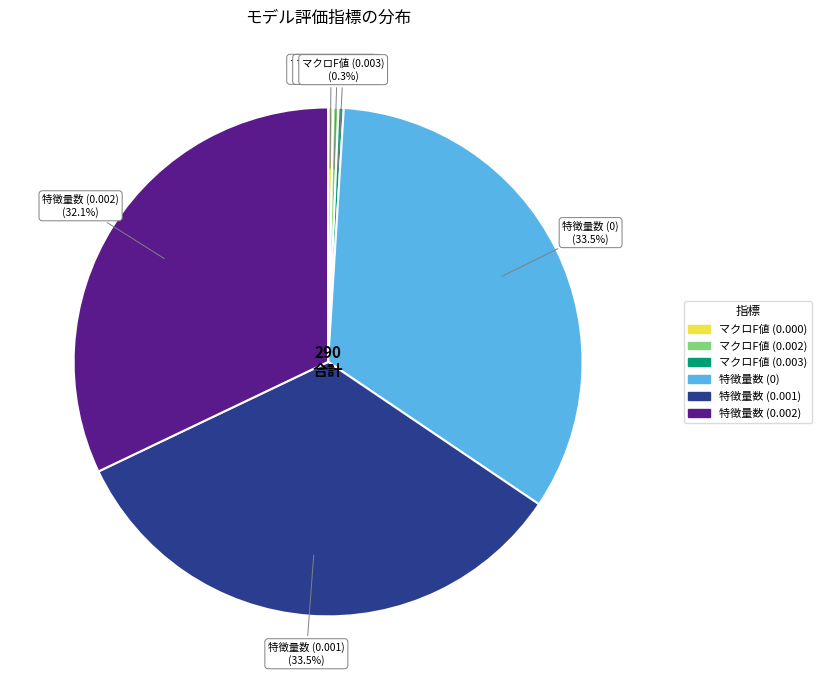

Is there any slice that represents more than half of the pie?

No